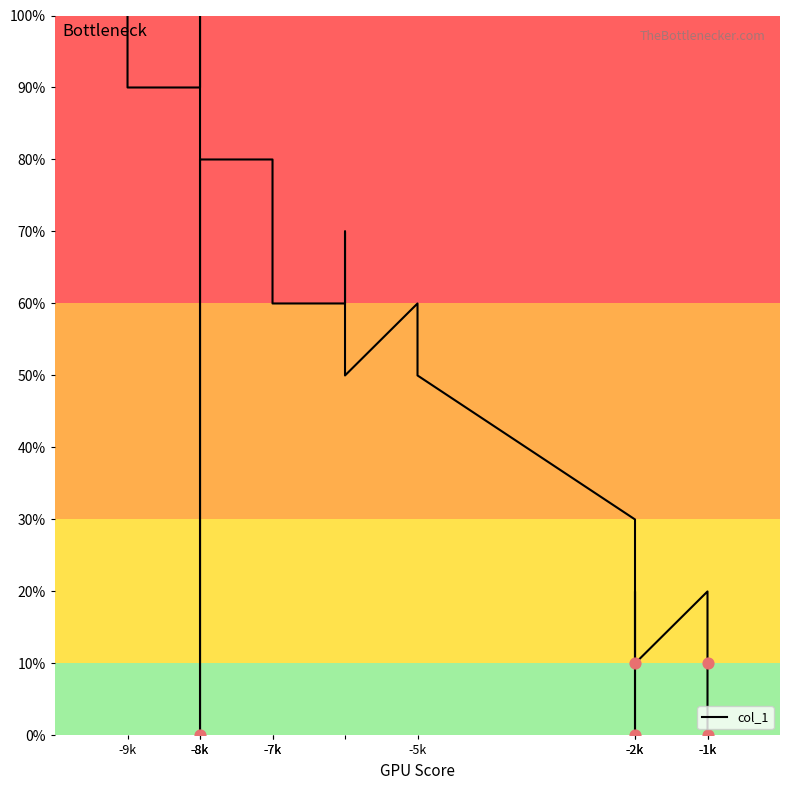

Approximately how many times larger is the value at -9k compared to -8k?

1.0